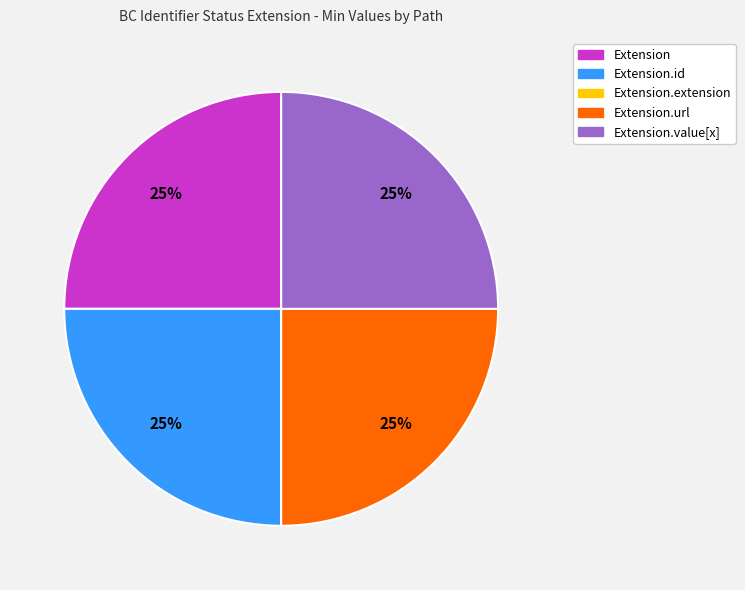

Is there any slice that represents more than half of the pie?

No